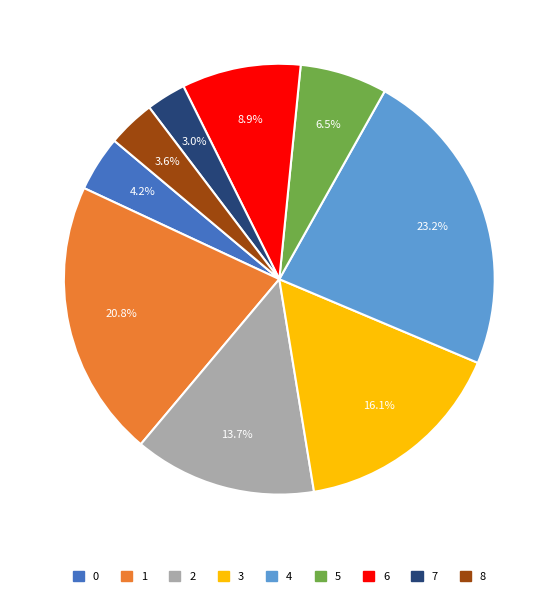

Approximately how many times larger is the value at 6 compared to 1?

0.4